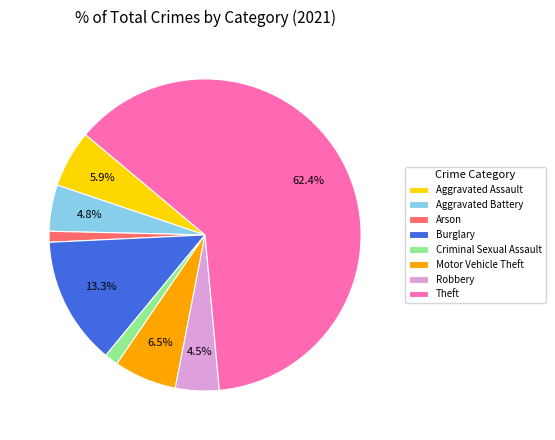

True or false: Aggravated Battery accounts for 5% of the total.

True